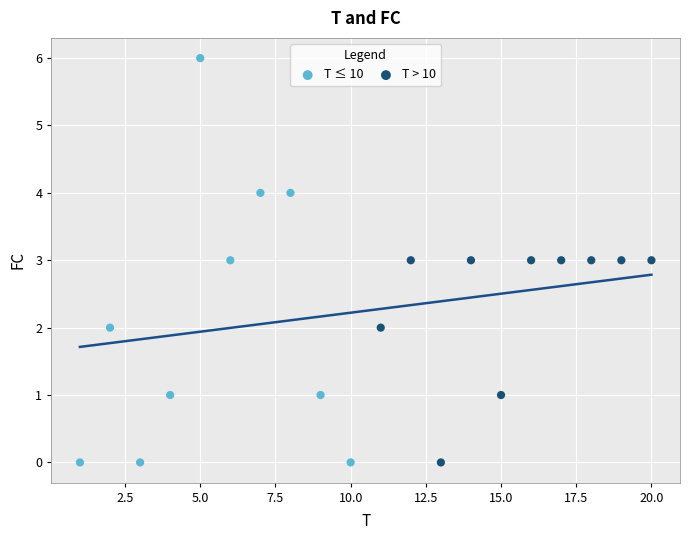

Which series has the widest spread of Y values?

T ≤ 10